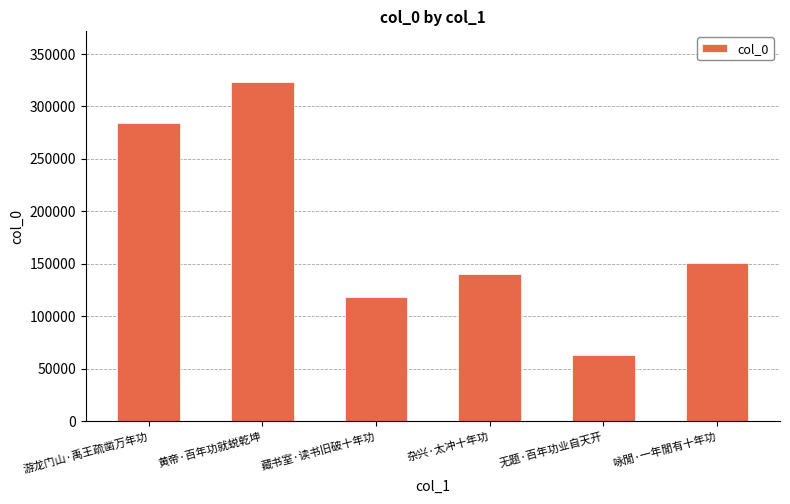

The value at 无题·百年功业自天开 is 85935. True or false?

False